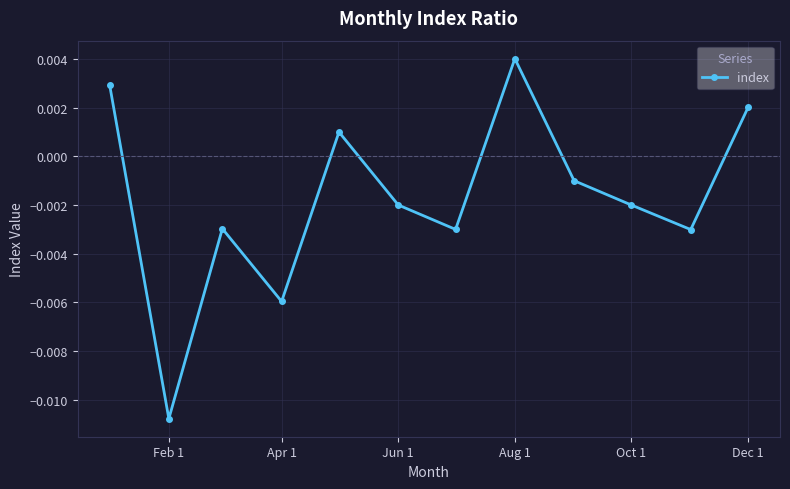

How many lines are shown in the chart?

1